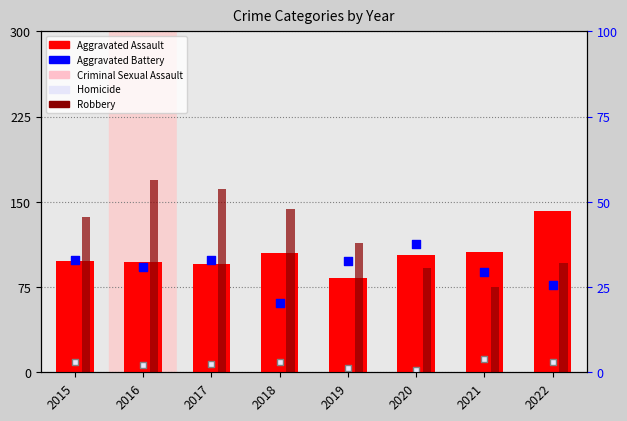

At how many categories does at least one series exceed 168?

1